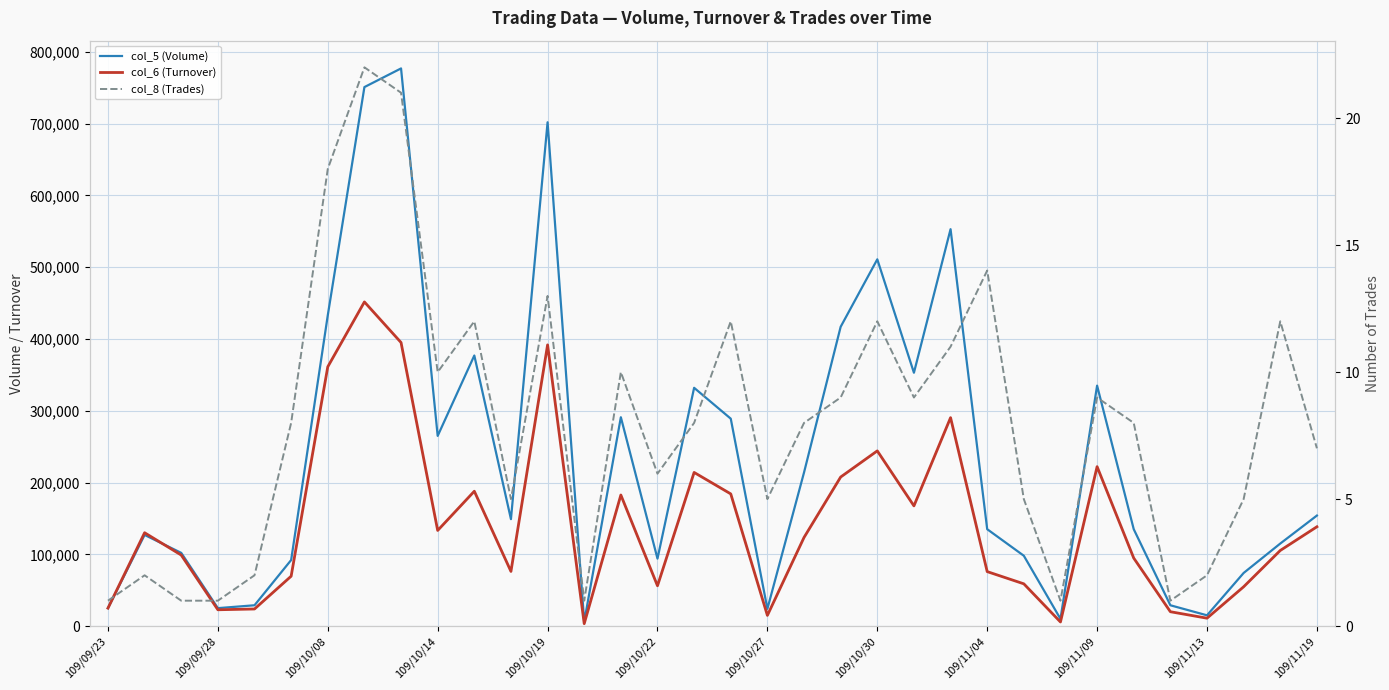

True or false: col_8 (Trades) and col_6 (Turnover) intersect in this chart.

False